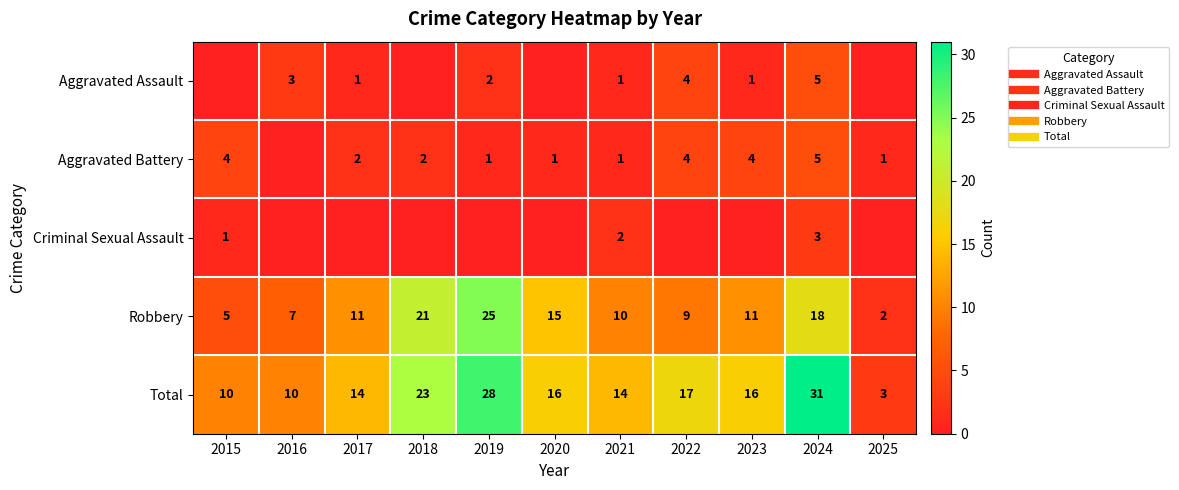

At which category is the sum across all series the highest?

2024